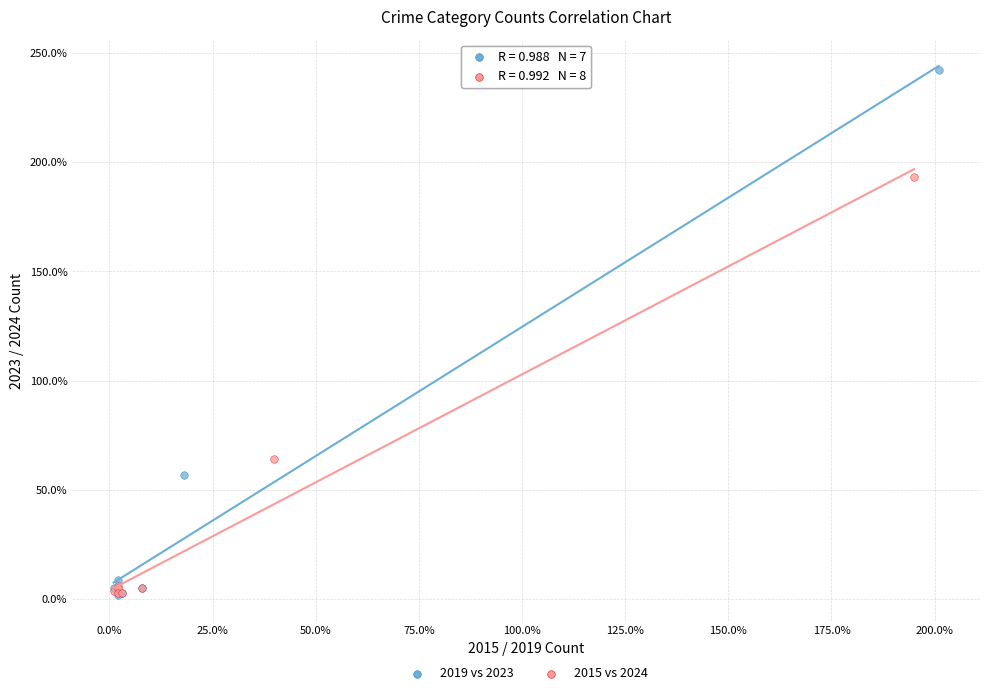

Which series reaches the maximum Y coordinate?

2019 vs 2023